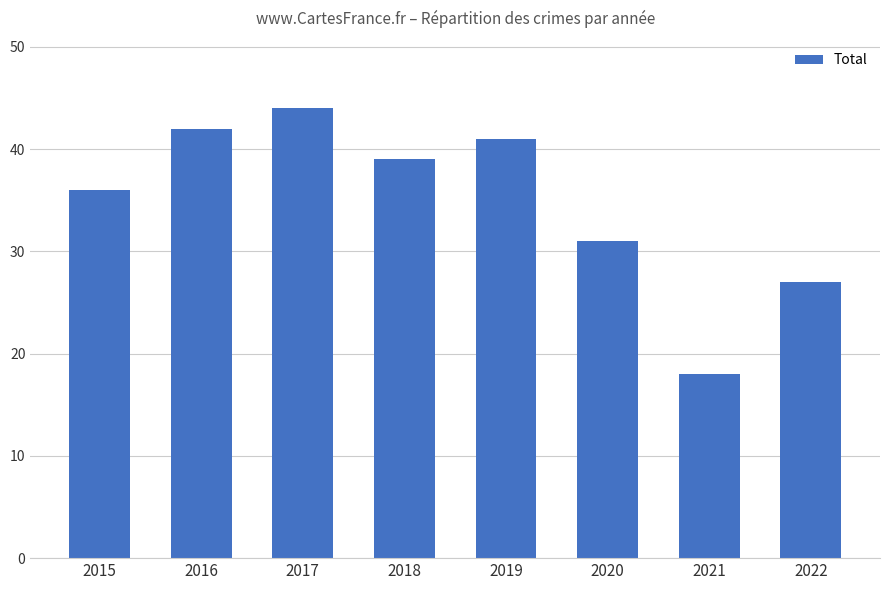

List the labels in order of value, smallest first.

2021, 2022, 2020, 2015, 2018, 2019, 2016, 2017